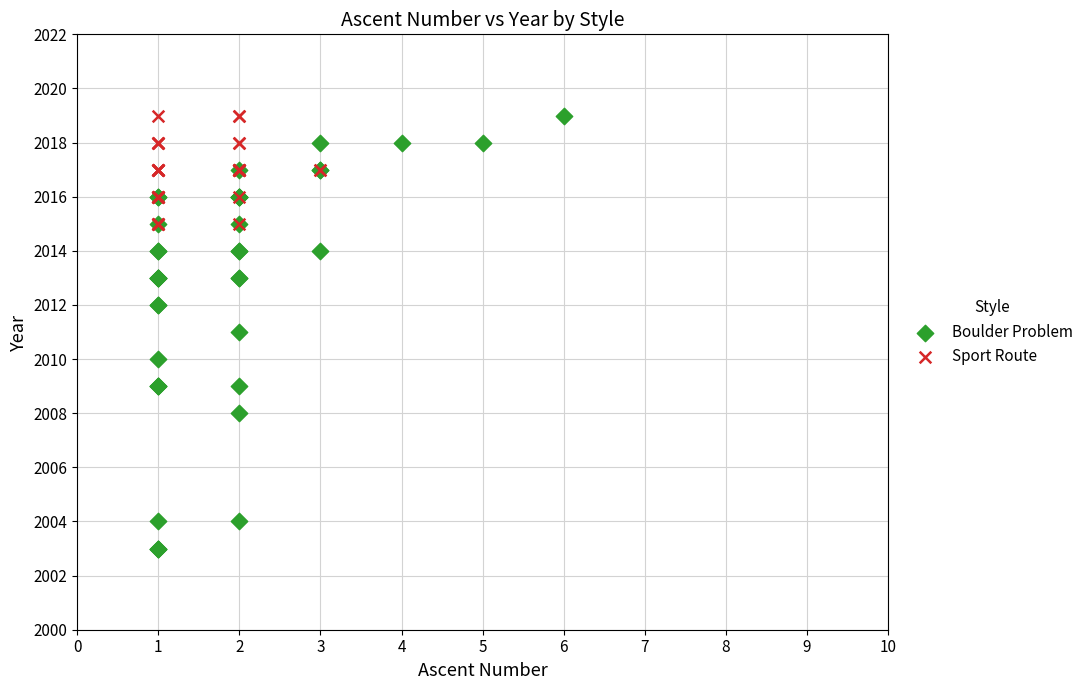

Which series contains the lowest Y value?

Boulder Problem